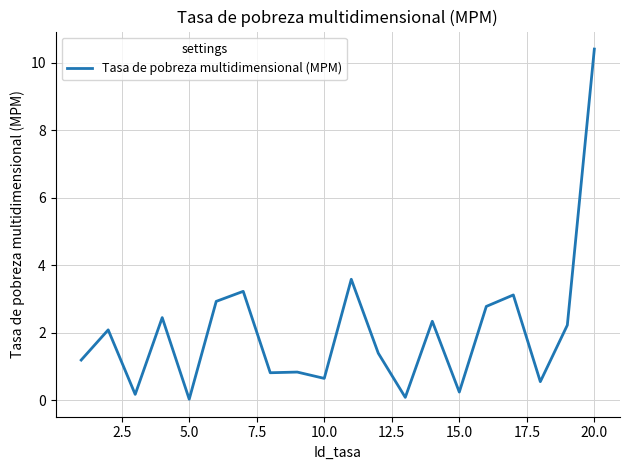

What is the greatest value displayed?

10.4